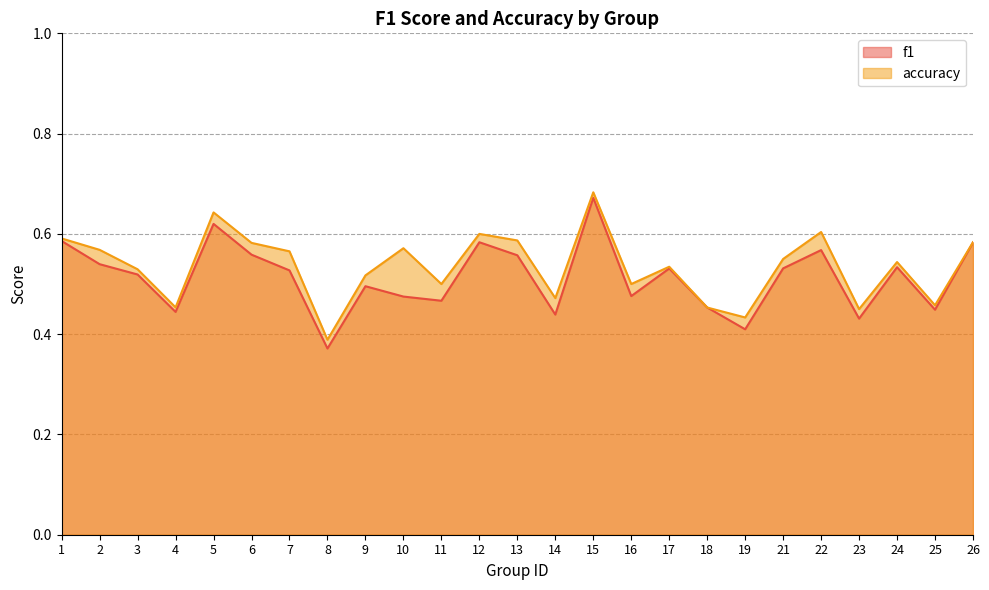

What is the minimum value for accuracy?

0.4